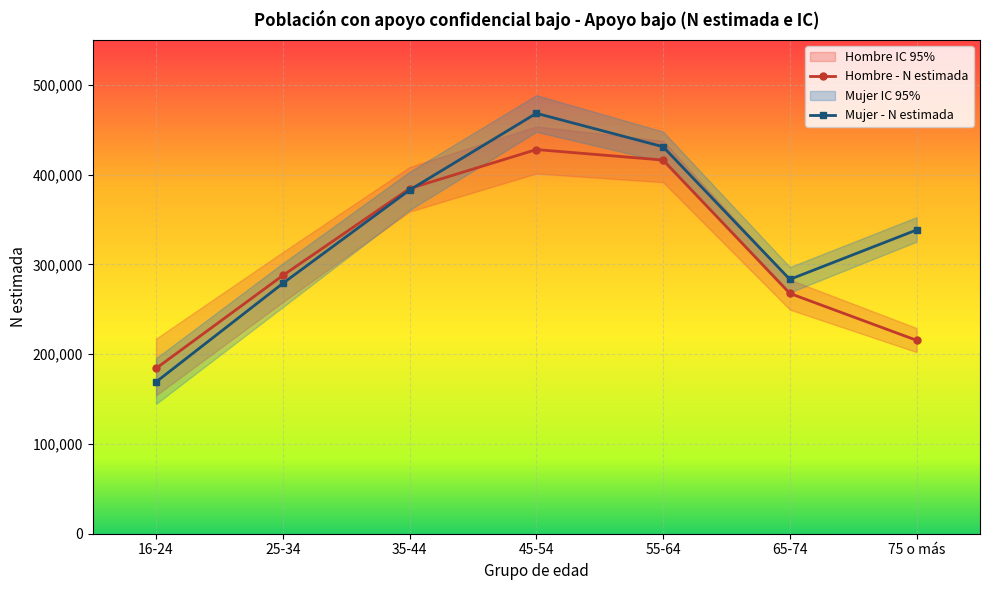

At which category does Mujer - N lím inf reach its first local peak?

45-54